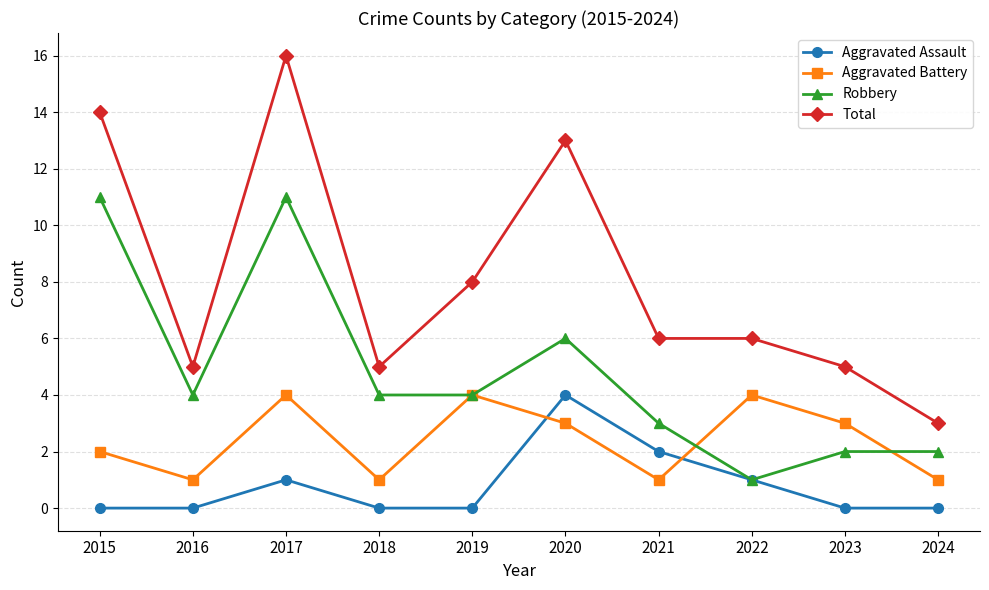

At which label does Robbery first exceed 4?

2015